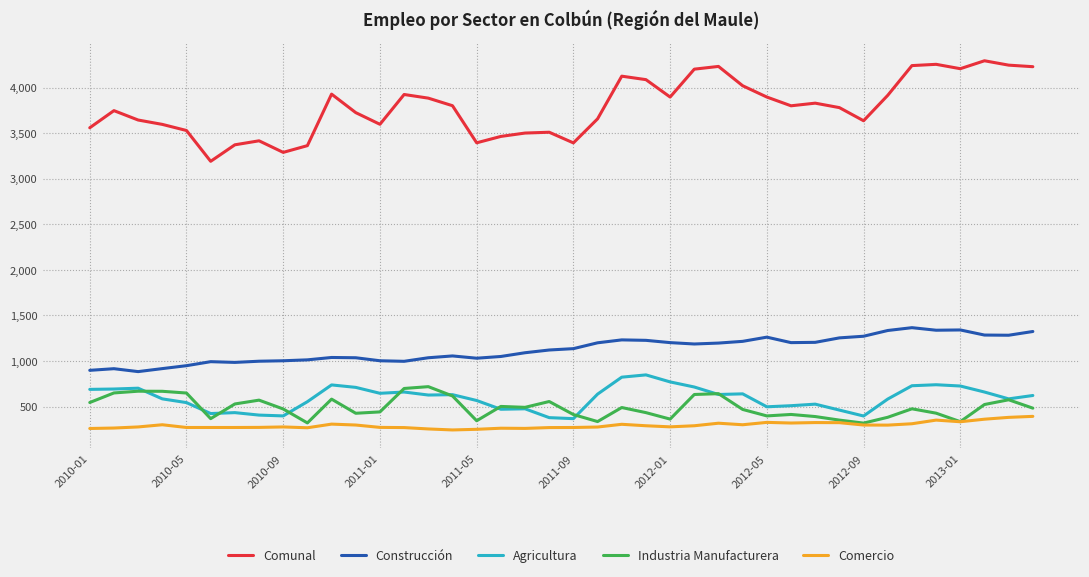

True or false: Construcción and Comercio intersect in this chart.

False